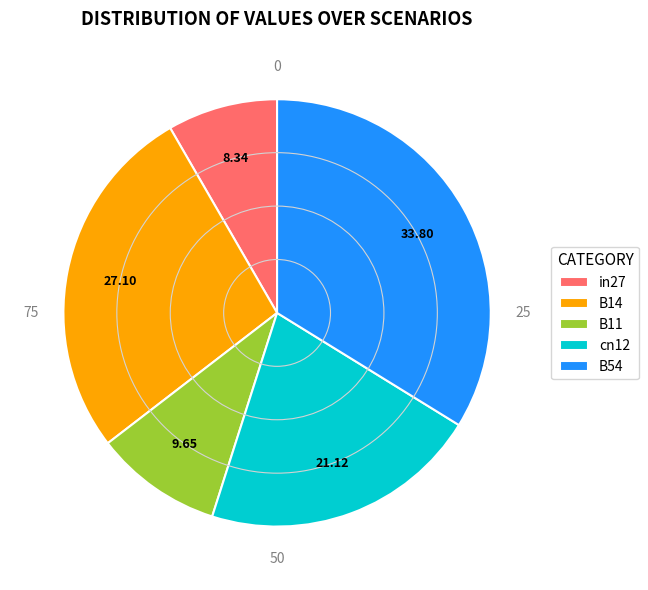

Do B54 and in27 together represent more than half of the pie?

No